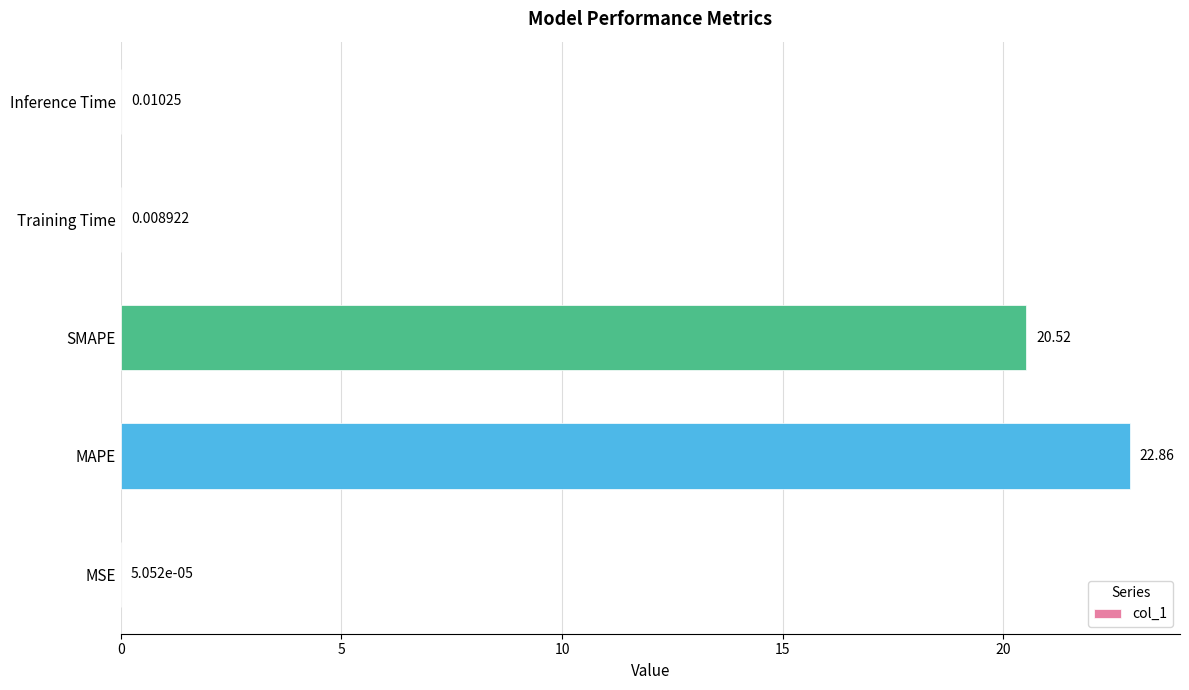

What is the sum of the values at Inference Time and SMAPE?

20.5